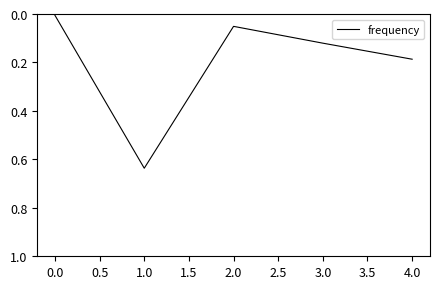

At which category does the chart reach its peak across all series?

1.0